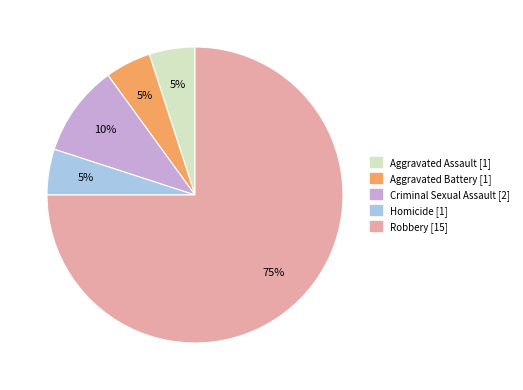

To the nearest percent, what percentage of the pie is Aggravated Assault?

5%